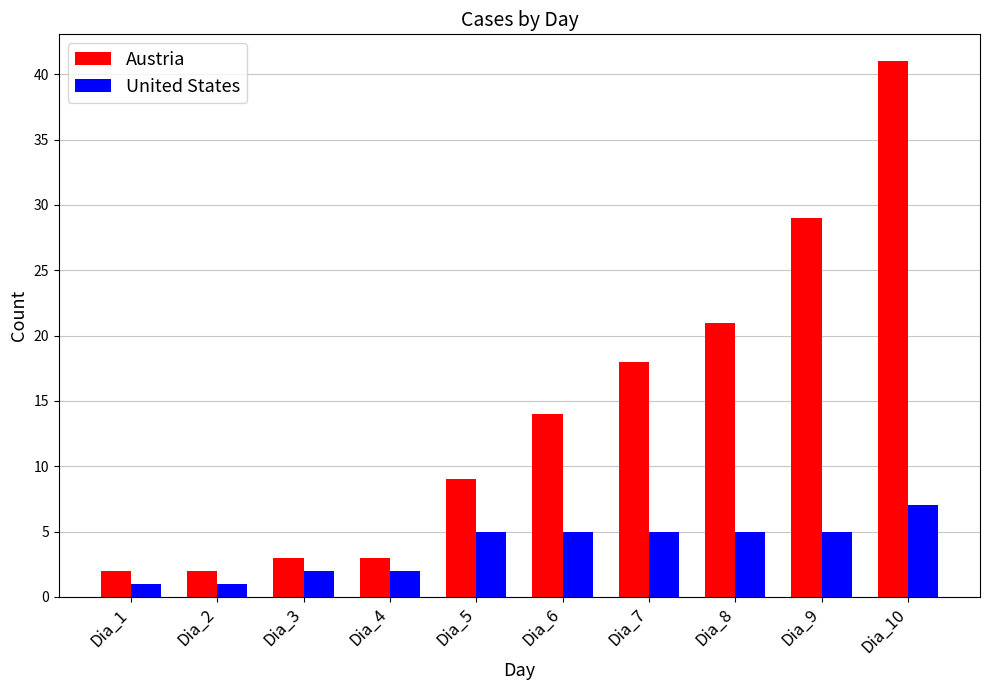

Rank the series by their average value, from lowest to highest.

United States, Austria